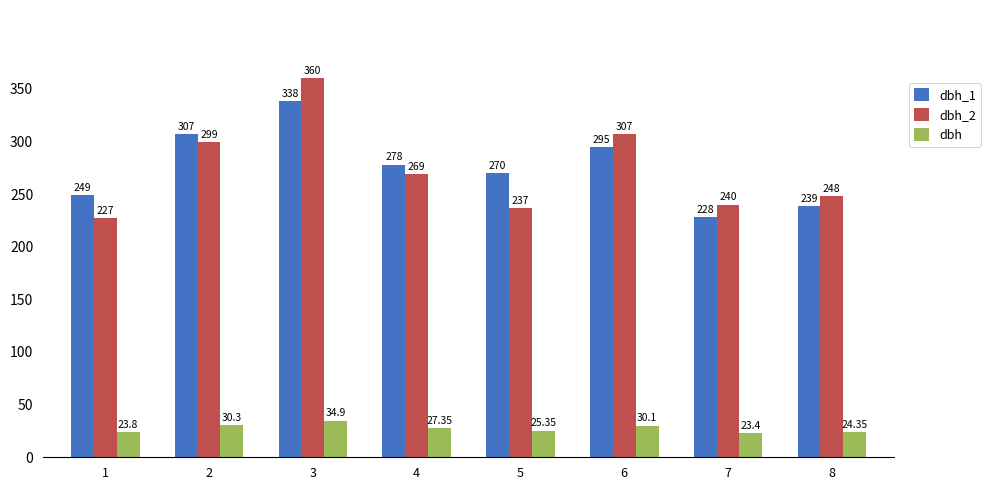

Which series has the widest spread of values?

dbh_2